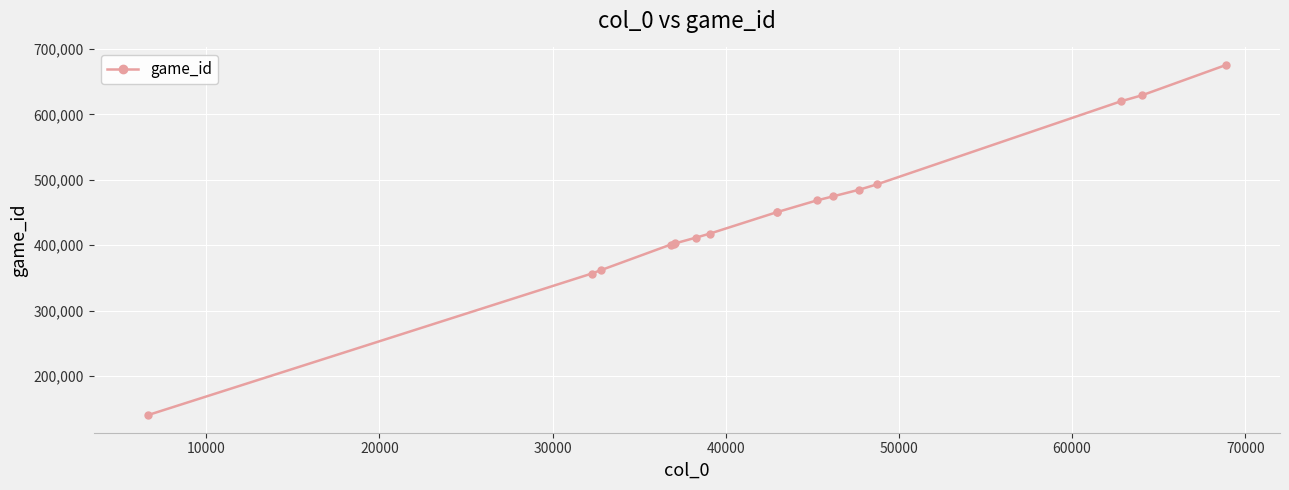

What is the maximum value shown in the chart?

675409